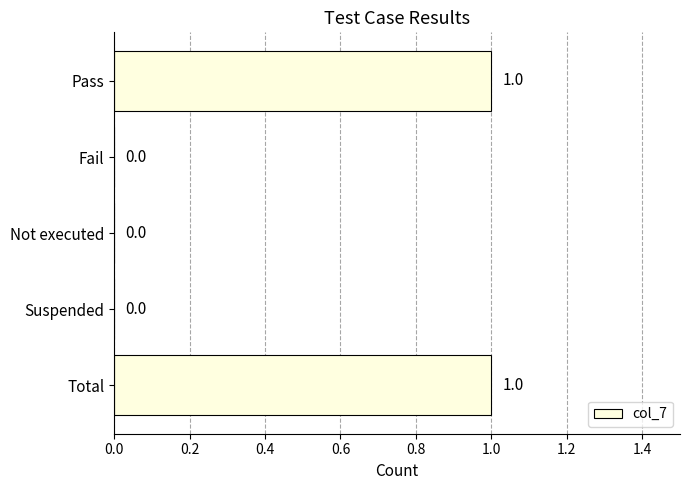

Is it true that the value at Not executed is 0?

True